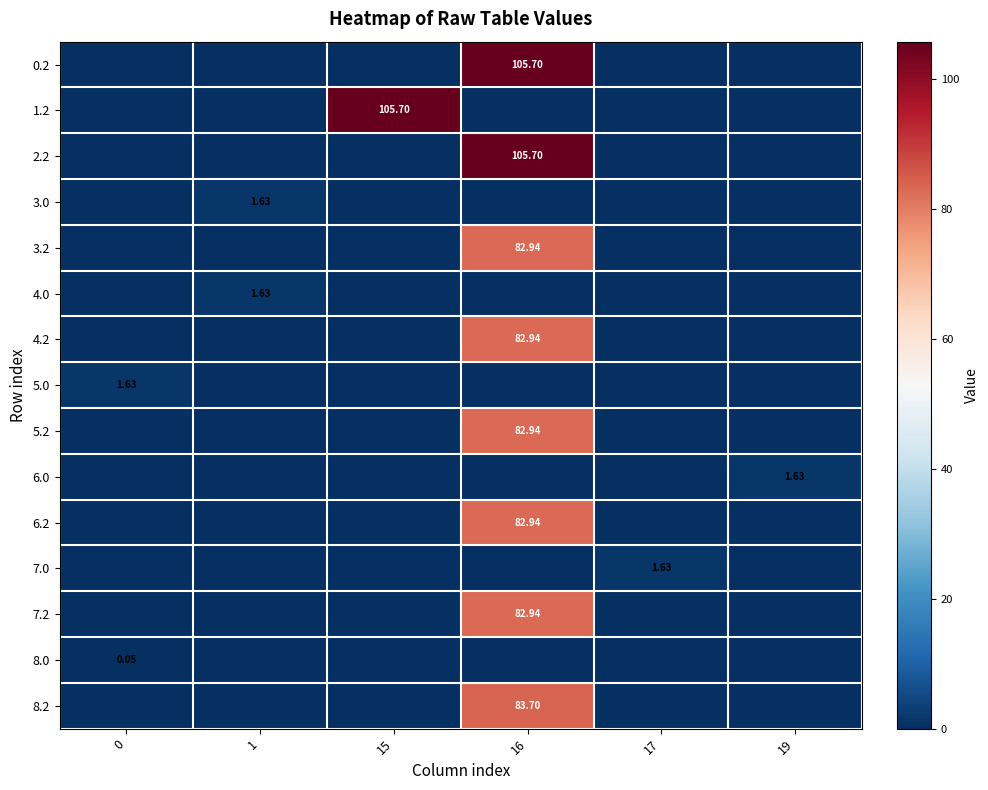

What is the difference between the maximum and second lowest values in the 8.2 series?

83.7